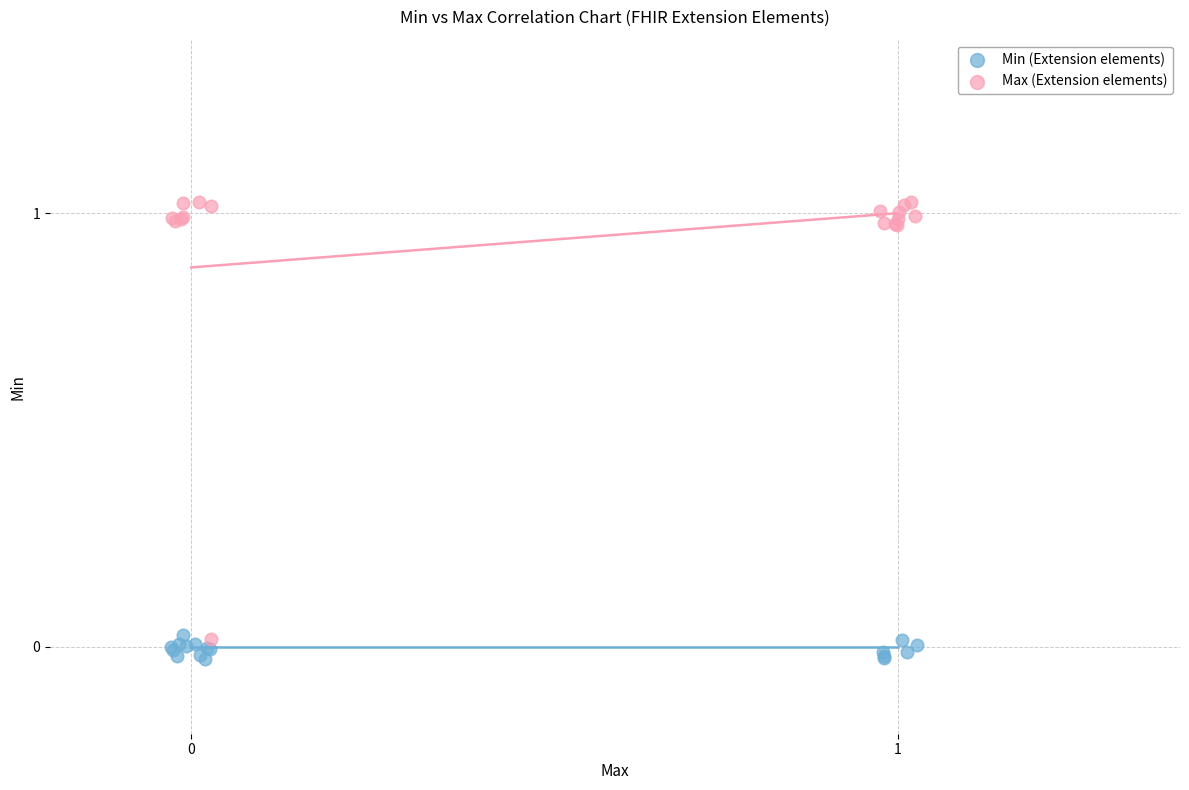

Which series contains the highest Y value?

Max (Extension elements)